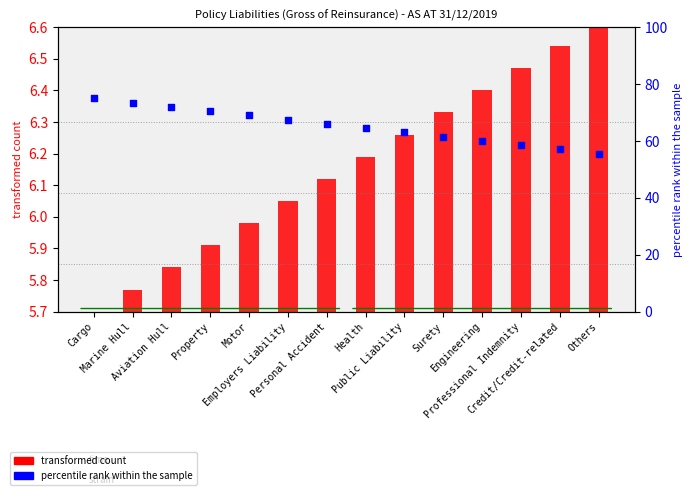

At which category is the sum across all series the highest?

Cargo